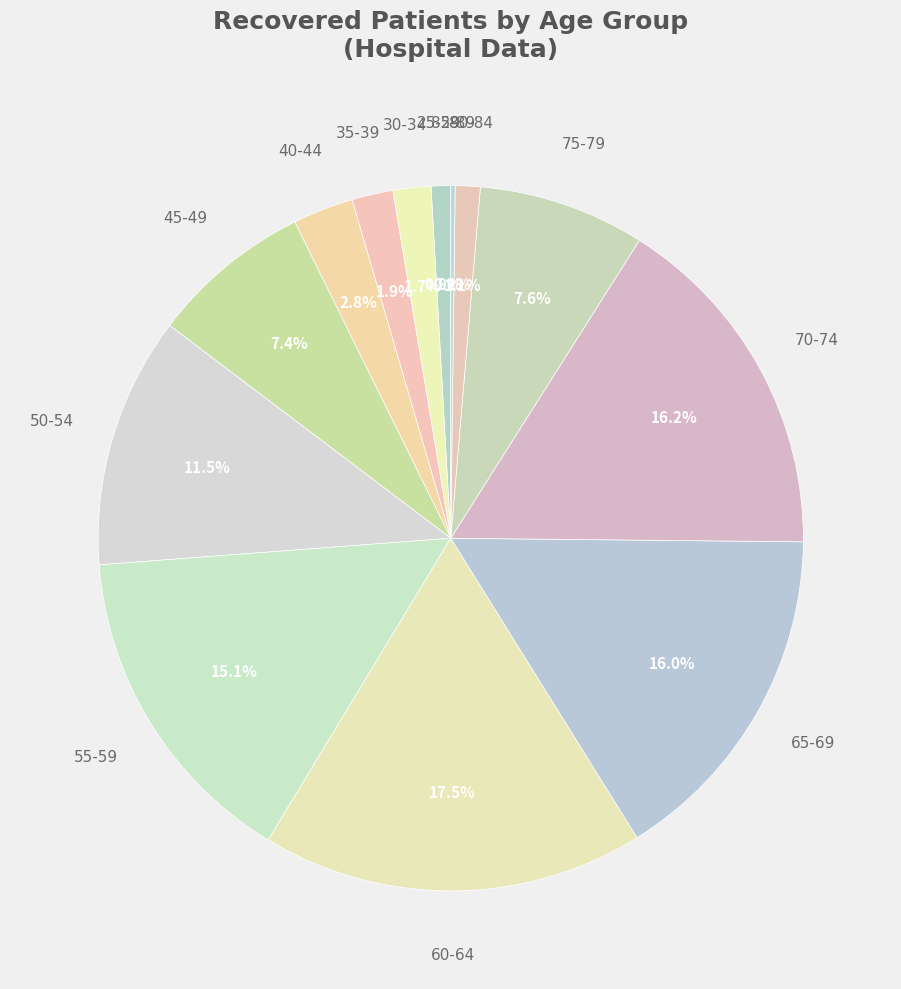

Which category has the biggest portion of the pie?

60-64